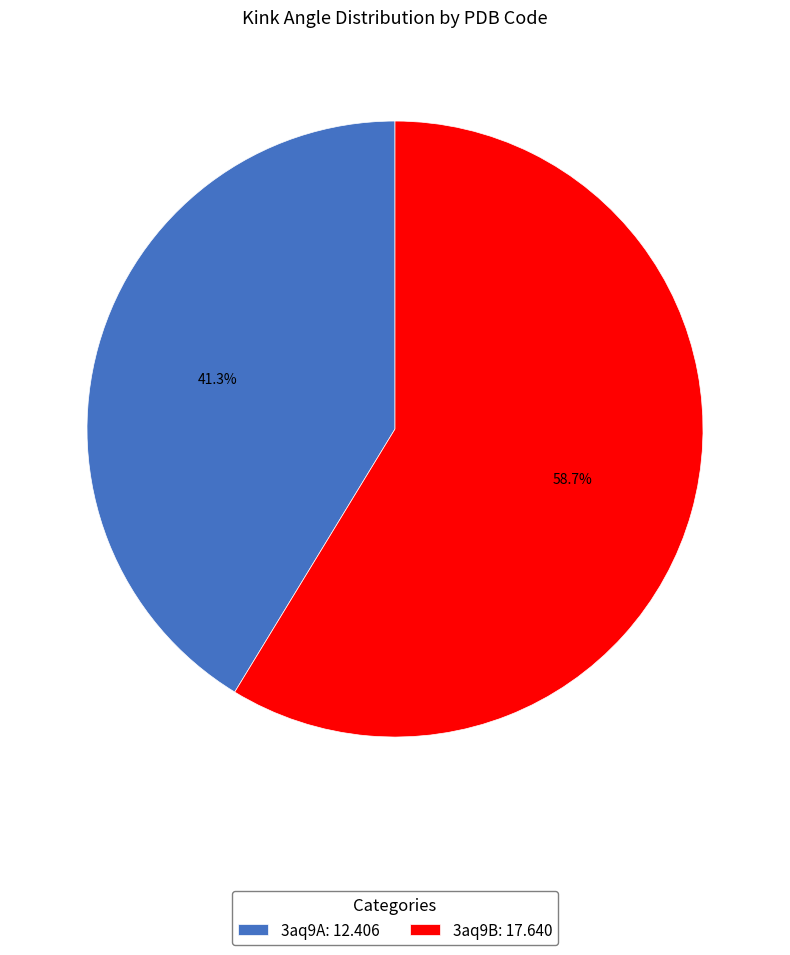

What percentage do 3aq9A and 3aq9B together represent?

100.0%